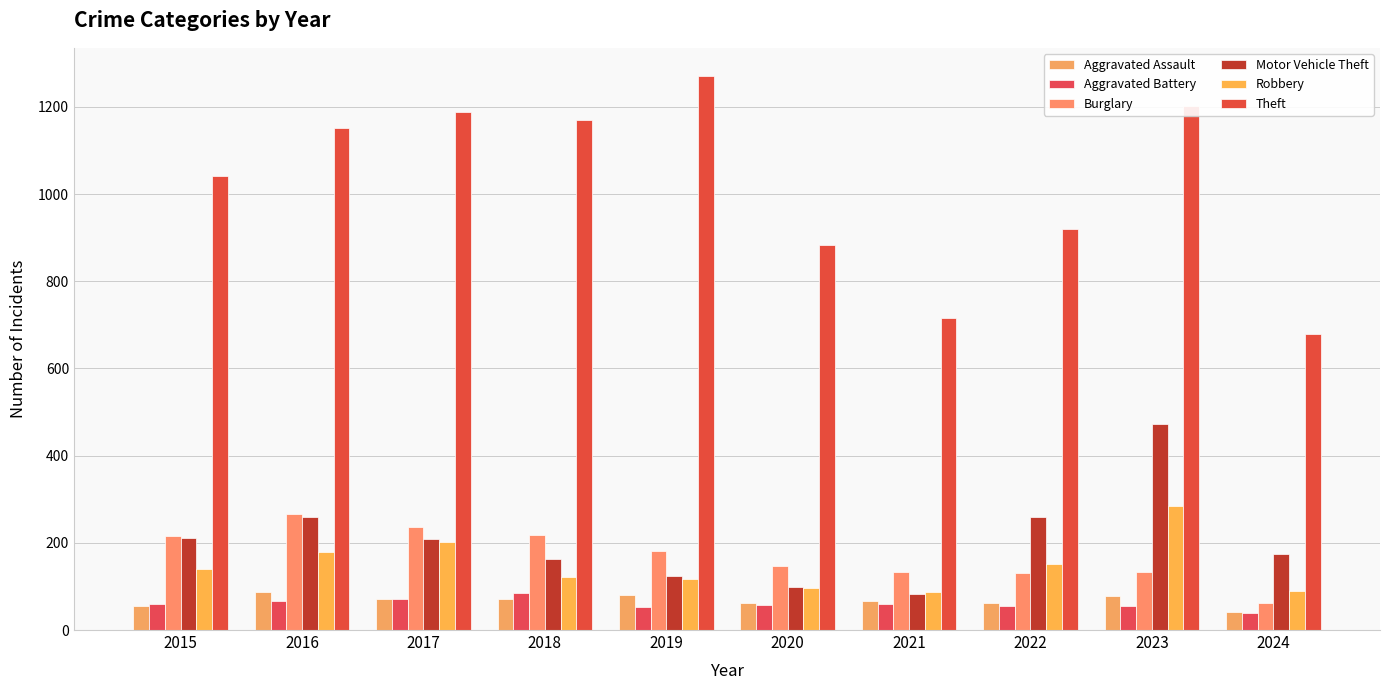

At which label does Motor Vehicle Theft reach its minimum?

2021